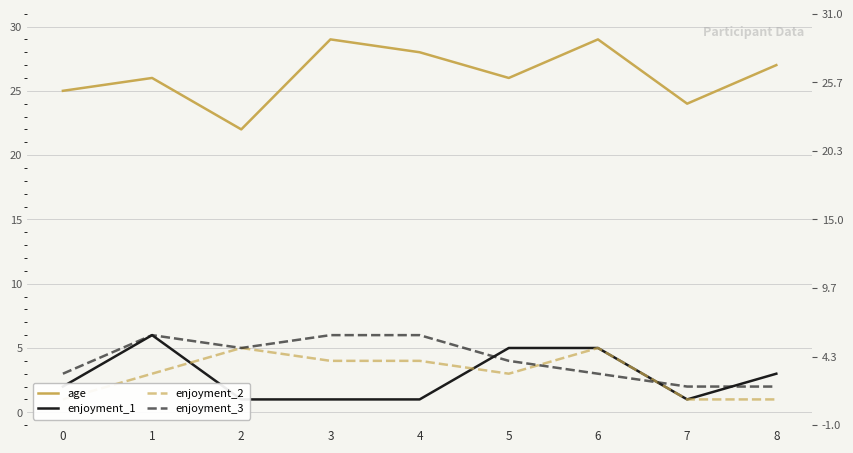

Which series has the widest spread of values?

age